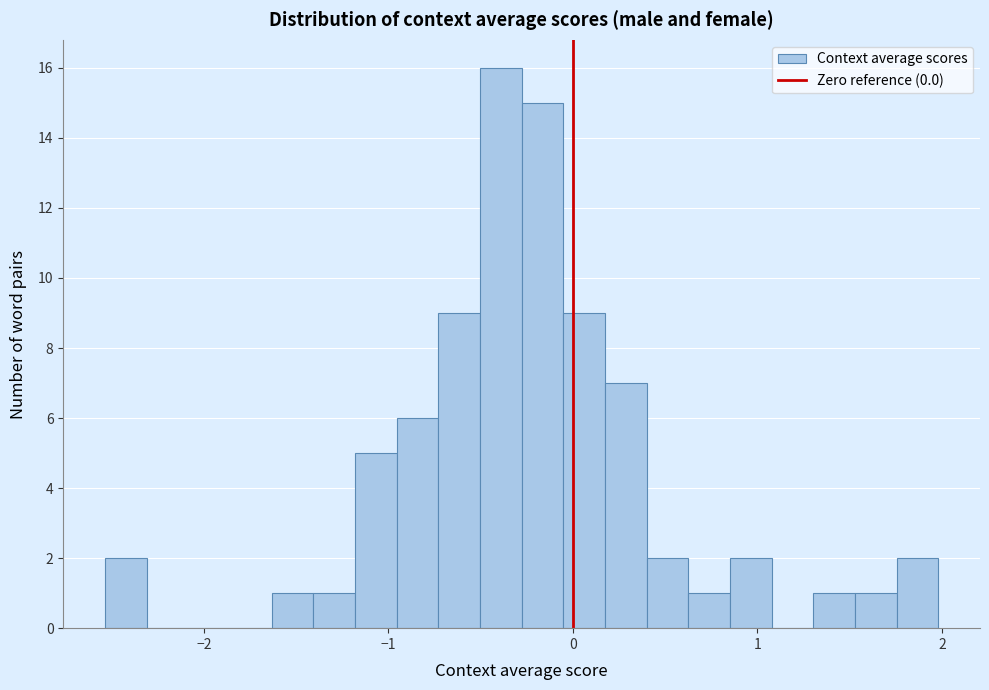

Around what value on the x-axis is the tallest bar? Give the approximate position of its centre, as read against the axis.

-0.4